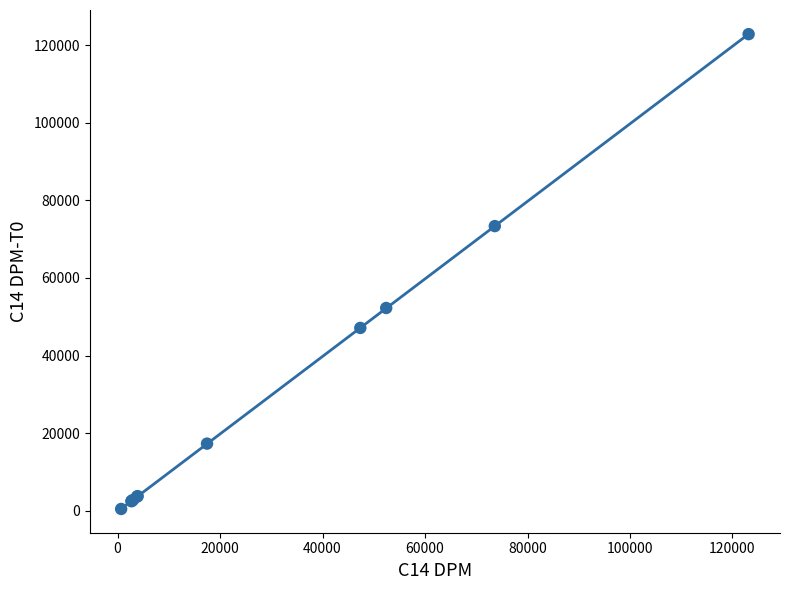

What Y value in the scatter plot is closest to 61648?

52252